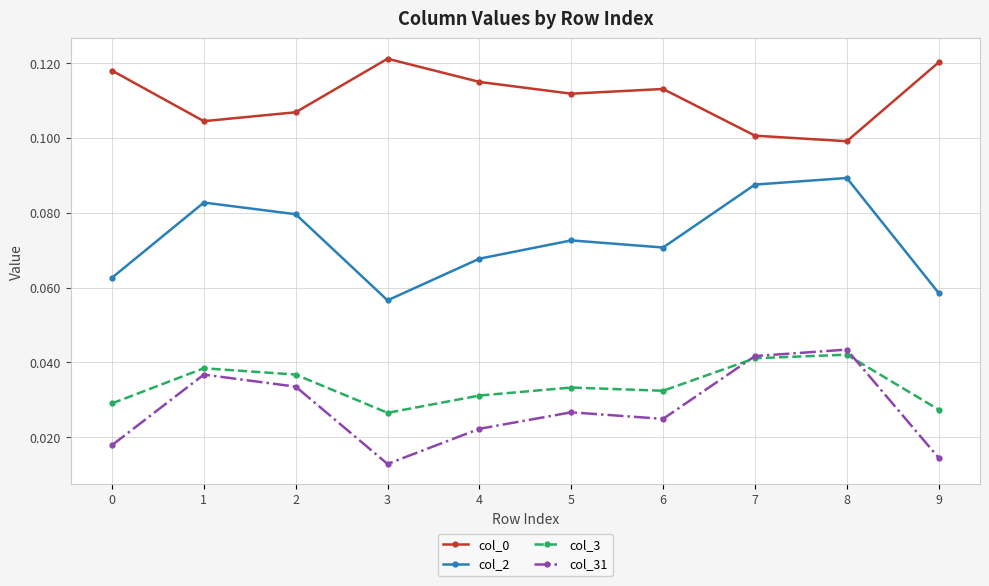

True or false: col_31 and col_0 cross at least once.

False